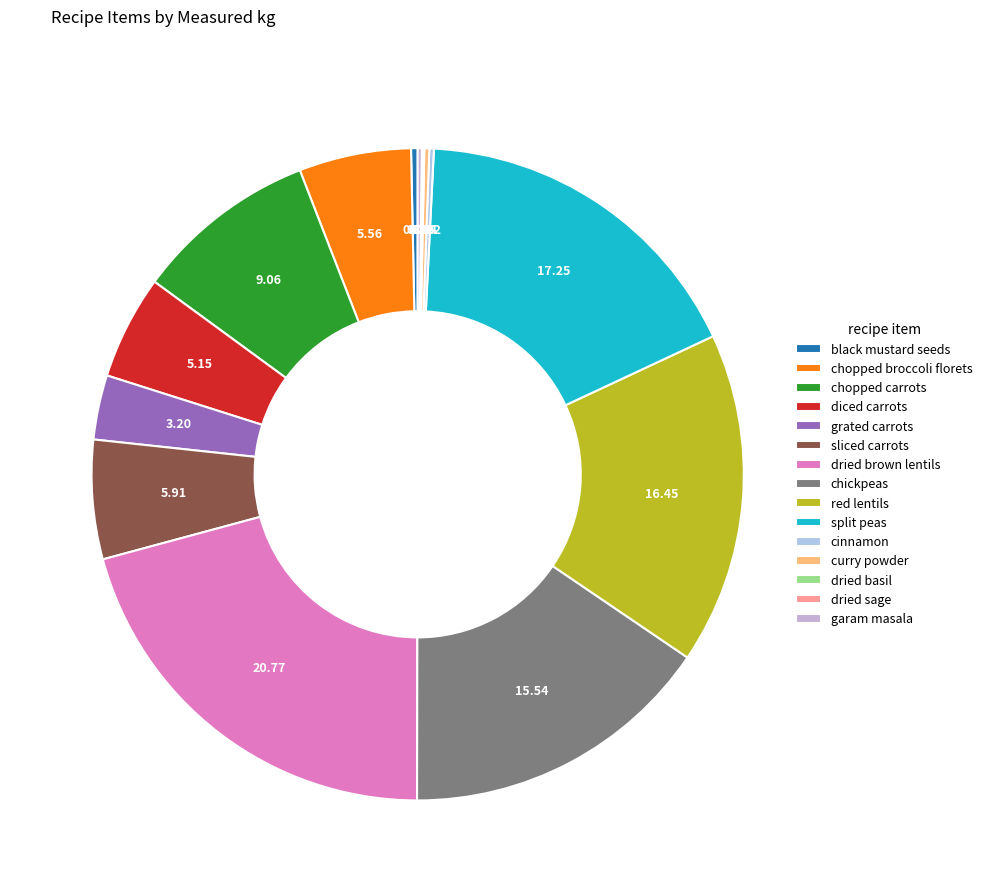

Is it true that grated carrots is 3% of the pie?

True